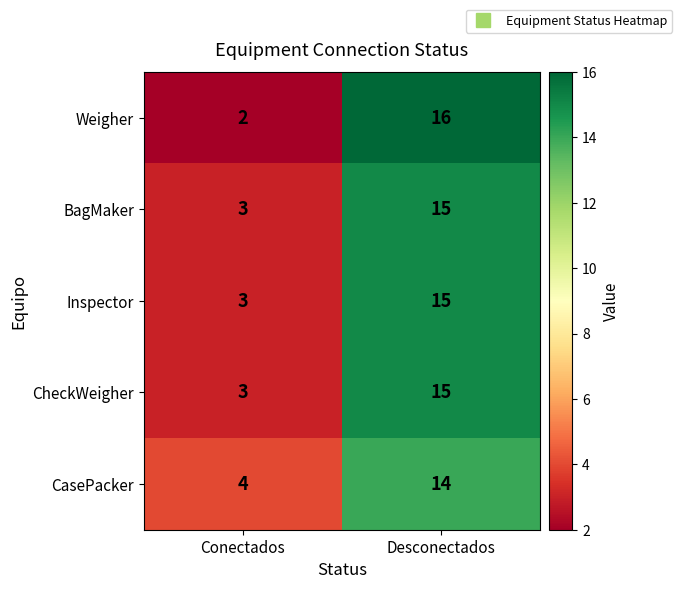

Which series changed the most between Conectados and Desconectados?

Weigher